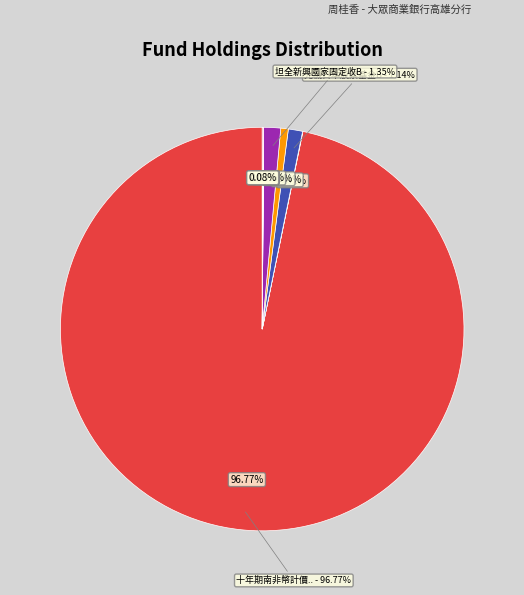

Is there any slice that represents more than half of the pie?

Yes